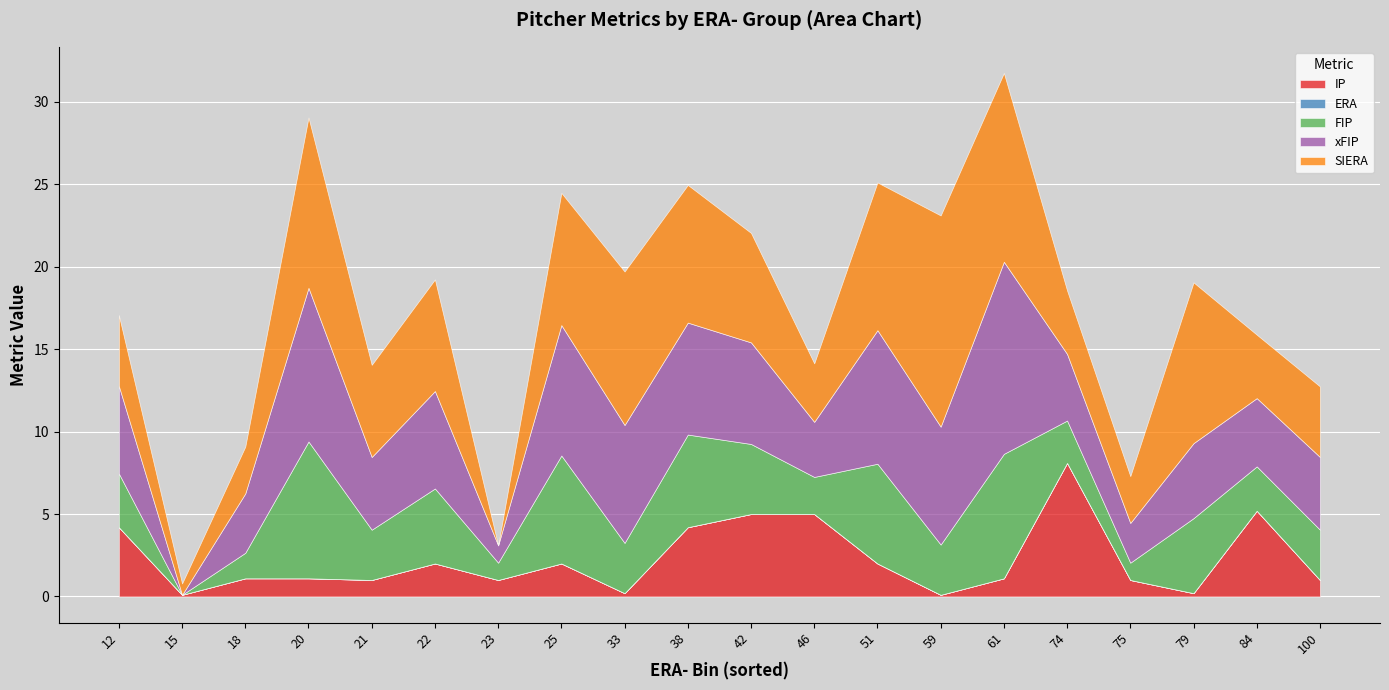

What is the value of the IP point at the 1st from the left?

4.2